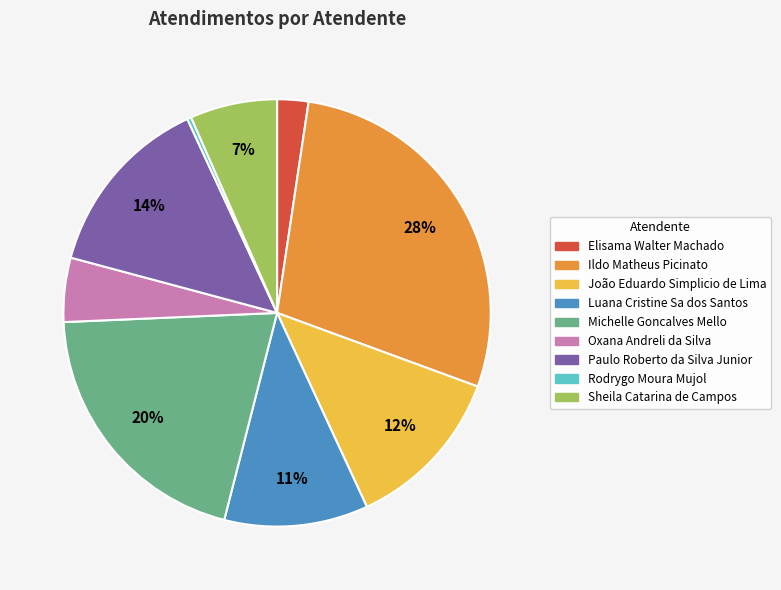

Count the number of slices in the pie.

9